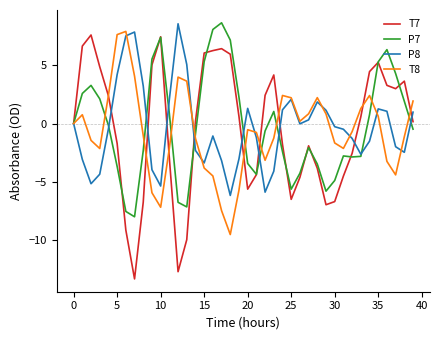

Which series has the widest spread of values?

T7